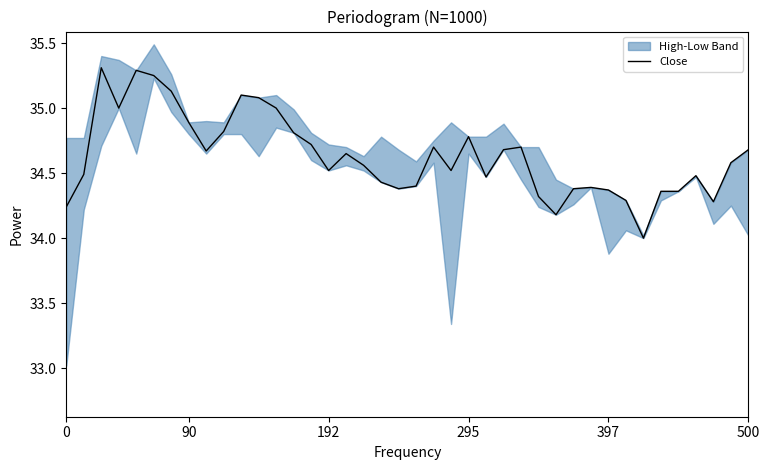

What is the highest value of the Close series?

35.3